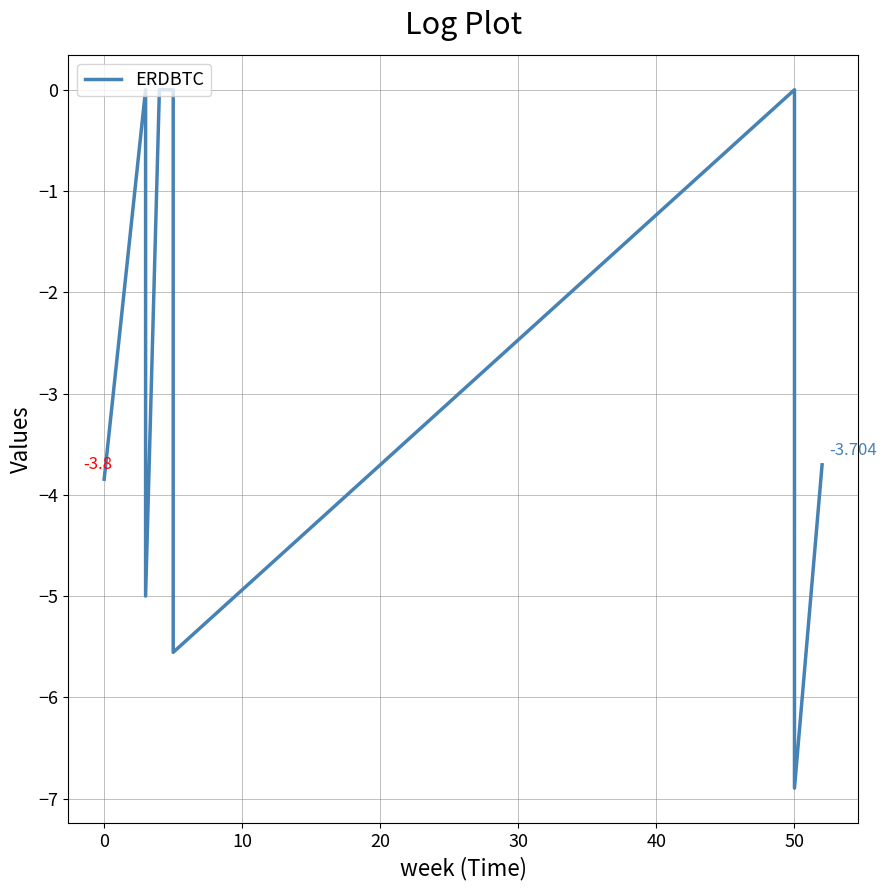

Is it true that the value at 12 is -1.3?

False